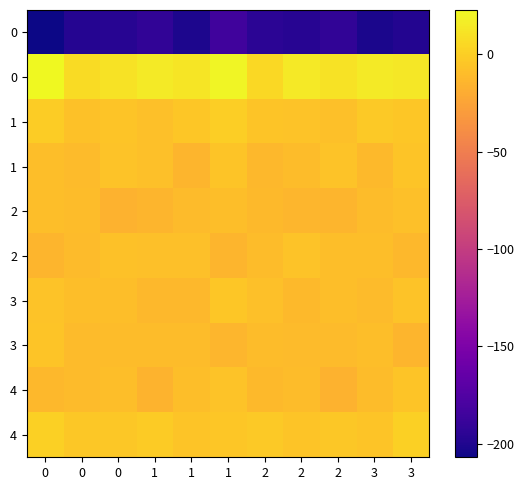

Which has a higher value, 2 or 1?

1